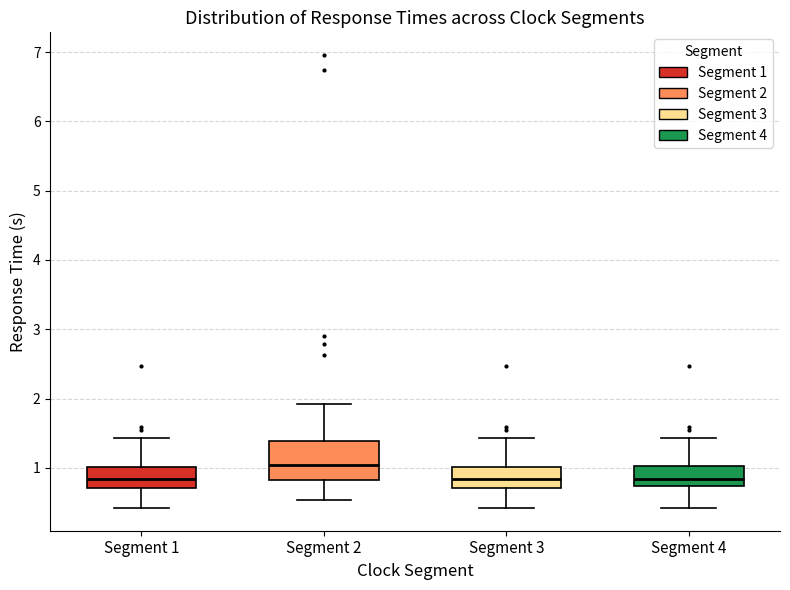

Reading left to right, transcribe this box plot: for each box, give where its median line is, the range the box spans, and where its two whiskers end, as read against the y-axis. The values are not printed on the chart, so give them approximately, as read against the axis.

Segment 1: median 0.8, box 0.7 to 1.0, whiskers 0.4 to 1.4
Segment 2: median 1.0, box 0.8 to 1.4, whiskers 0.5 to 1.9
Segment 3: median 0.8, box 0.7 to 1.0, whiskers 0.4 to 1.4
Segment 4: median 0.8, box 0.7 to 1.0, whiskers 0.4 to 1.4